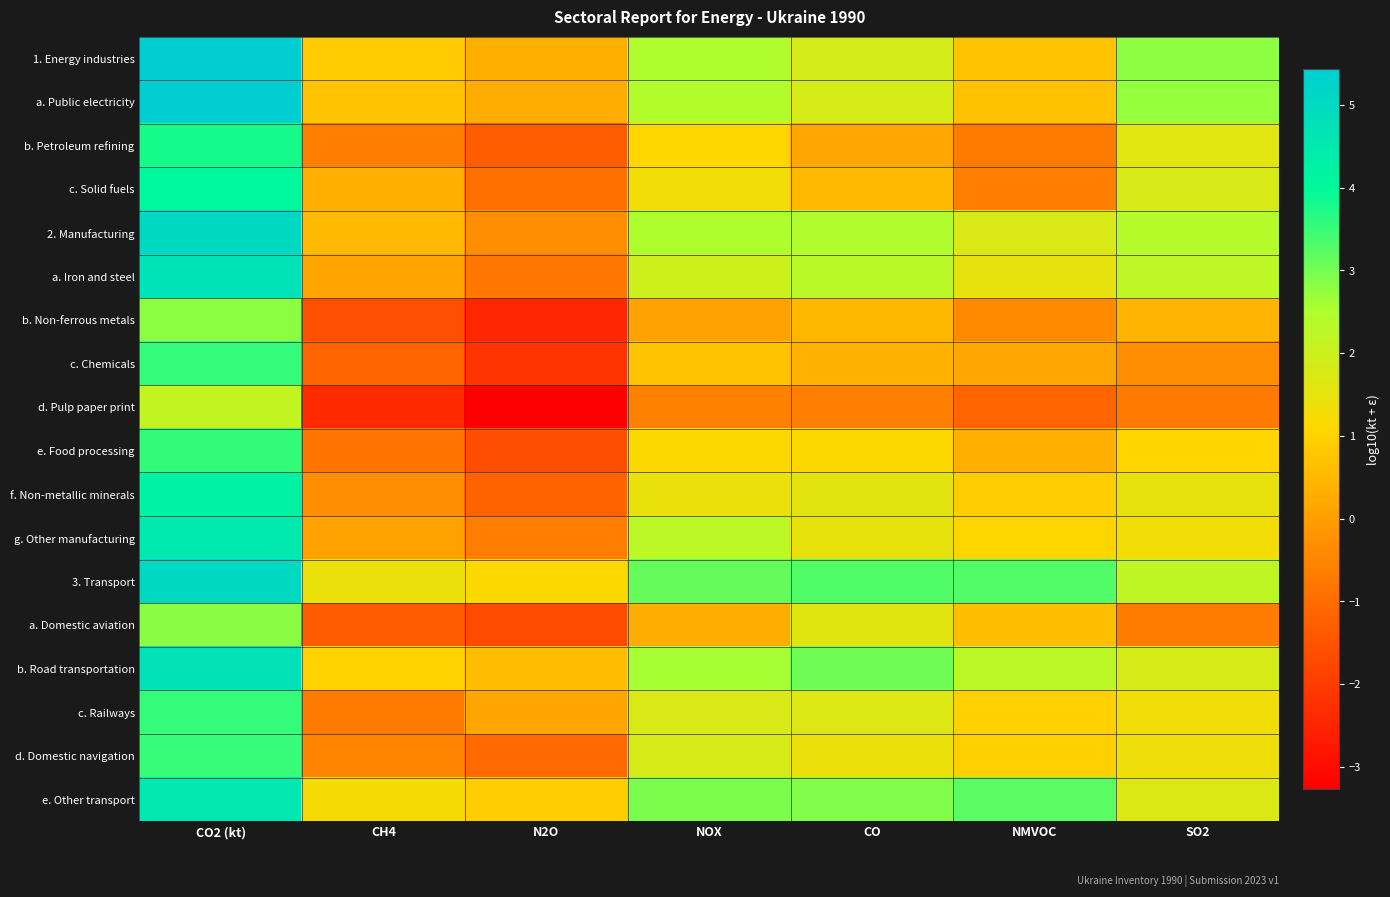

At which category is the sum across all series the highest?

CO2 (kt)